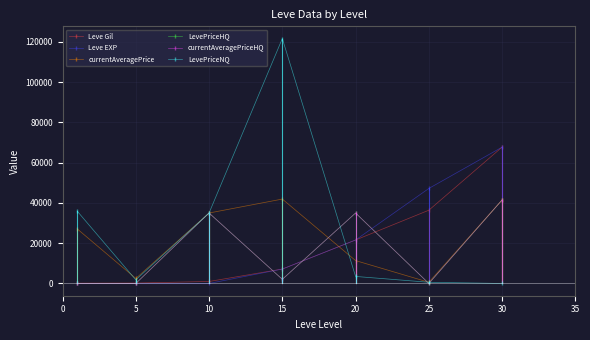

Does the chart have visible grid lines?

Yes